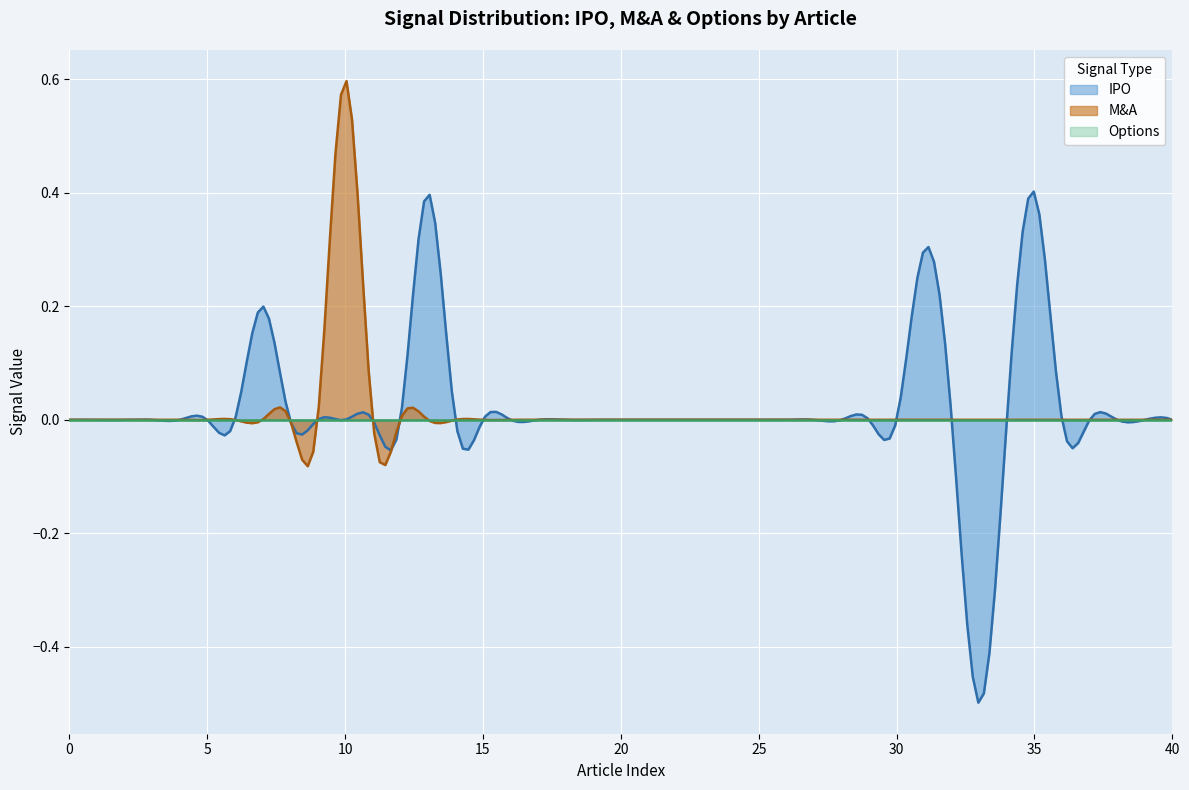

Which series has the largest range (max minus min)?

IPO